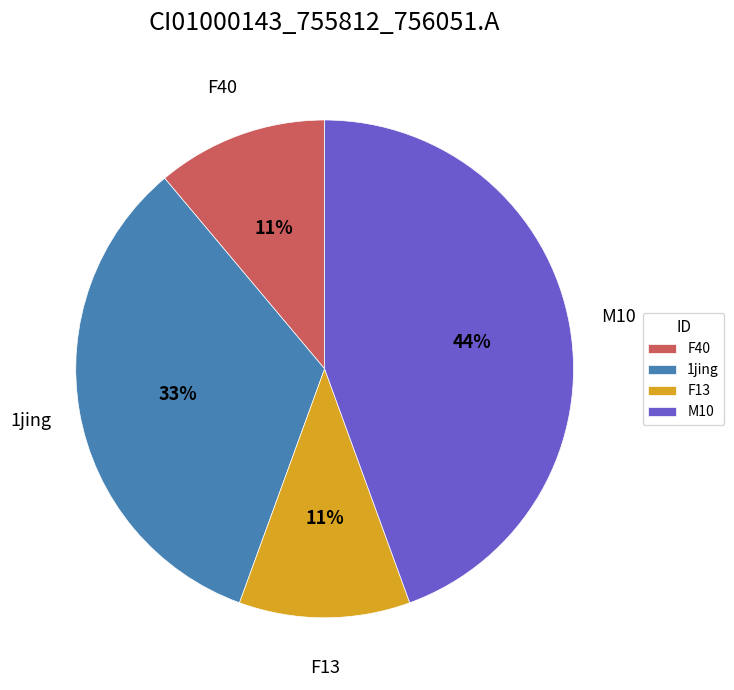

True or false: 1jing accounts for 45% of the total.

False